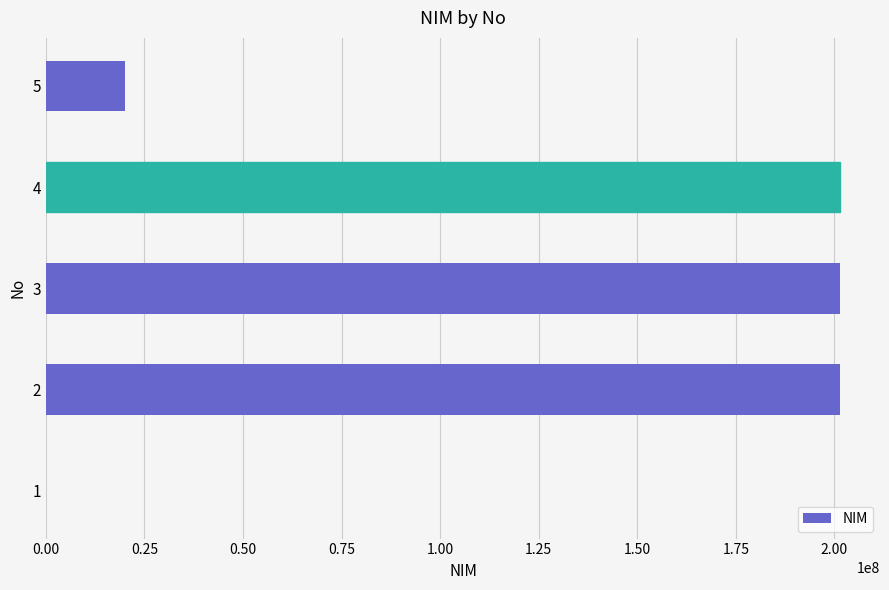

What is the greatest value displayed?

201511019